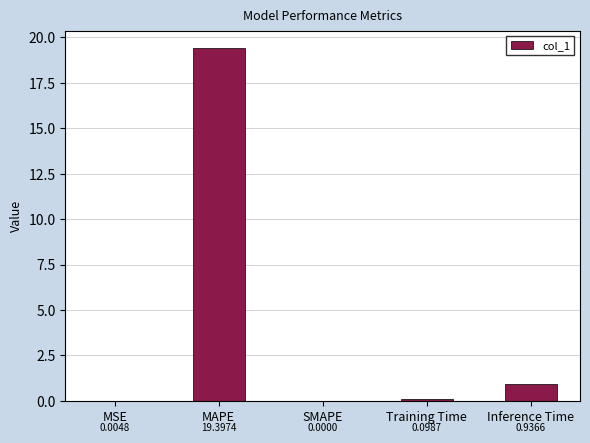

Which category has the highest value across all series?

MAPE